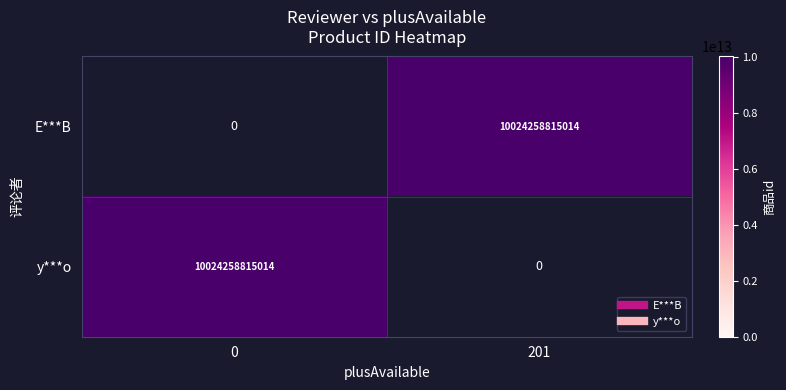

The E***B series shows 10024258815014.0 at 201. True or false?

True